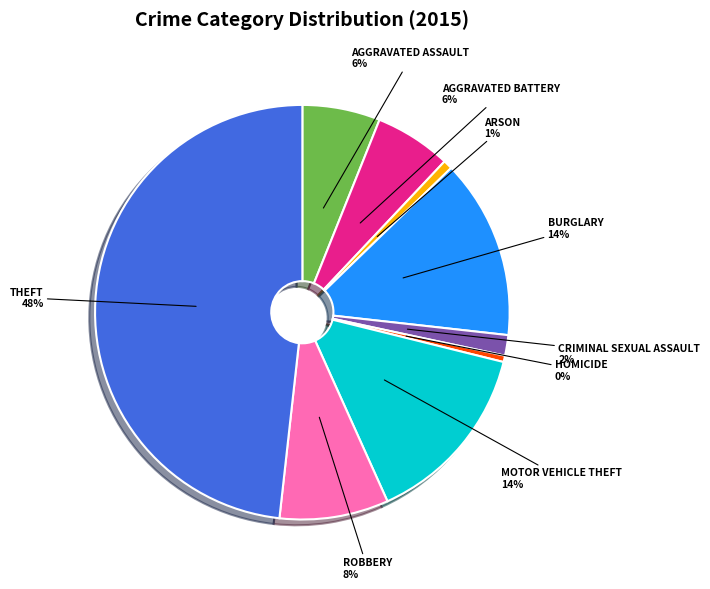

To the nearest percent, what is the difference between the largest and smallest slice percentages?

48%